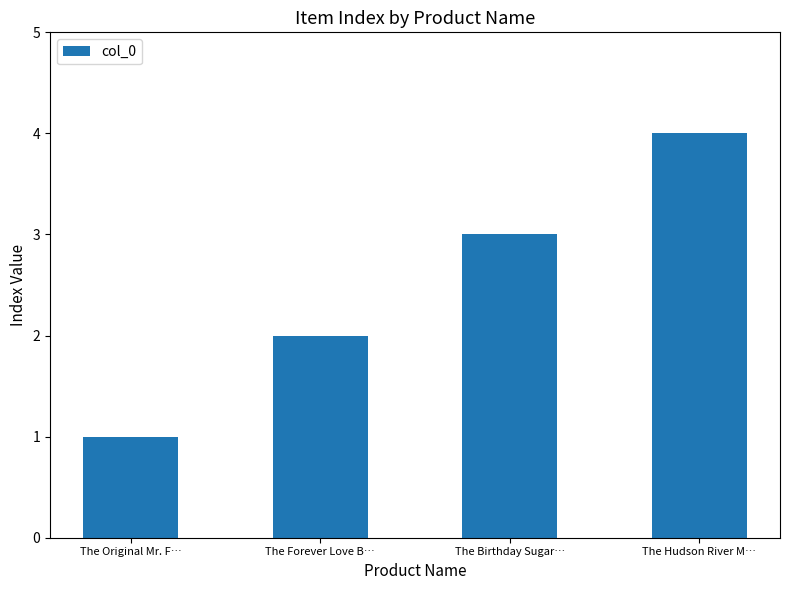

What is the change in value from The Birthday Sugar… to The Hudson River M…?

+1